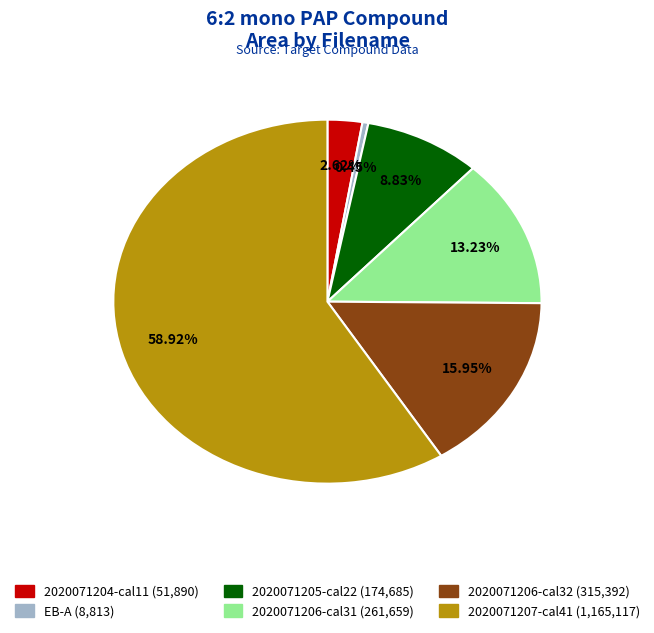

How much of the chart is everything except 2020071207-cal41?

41.1%